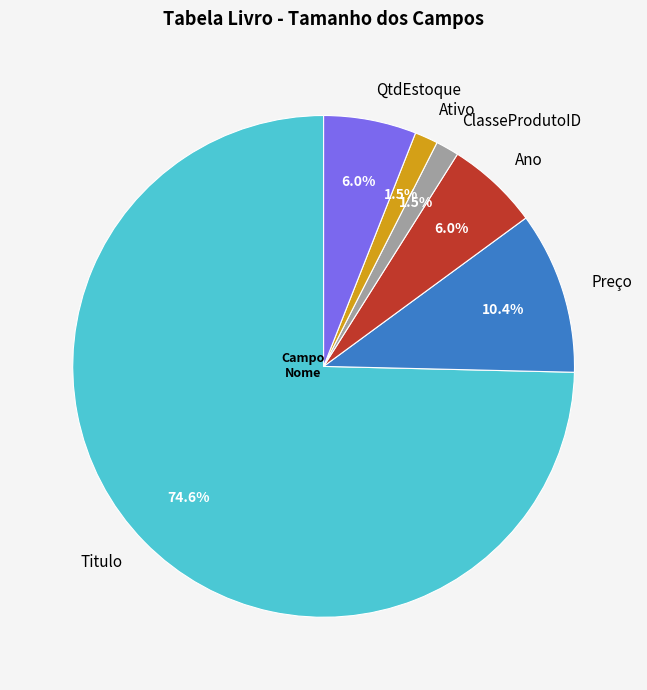

Which category has the biggest portion of the pie?

Titulo